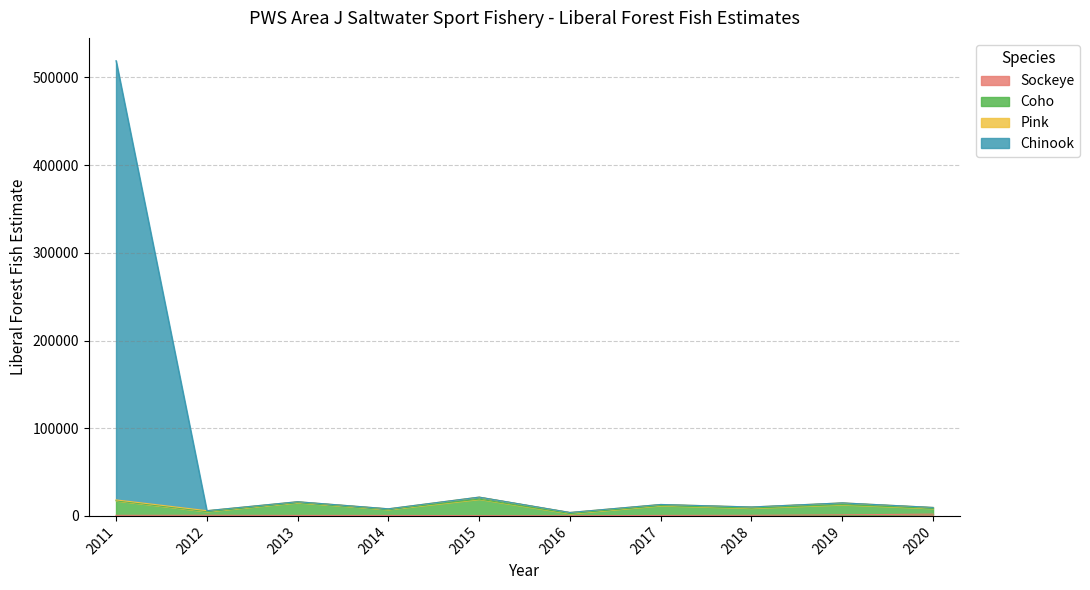

The value of Chinook at 2011 is 147868.6. True or false?

False